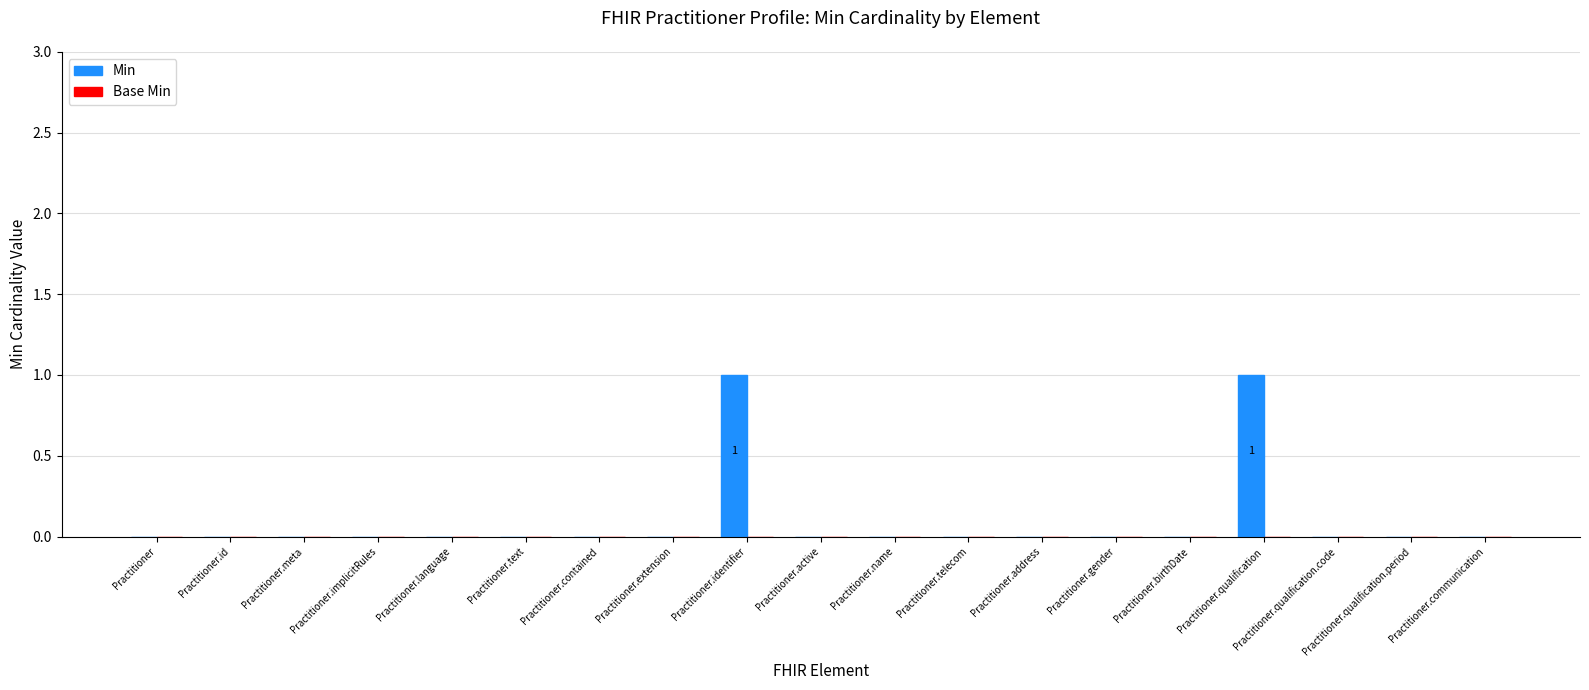

The value at Practitioner.qualification.code is 1. True or false?

False